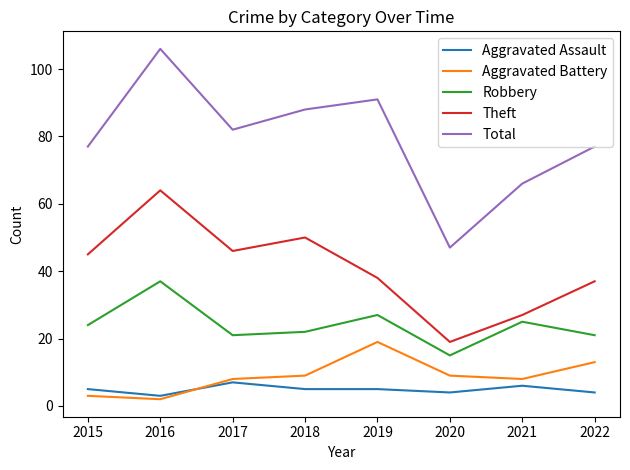

True or false: Aggravated Assault and Robbery intersect in this chart.

False